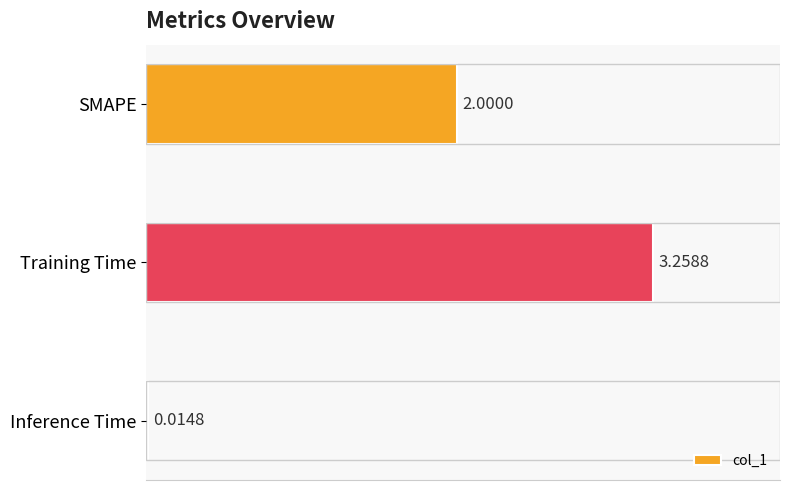

Are the bars horizontal?

Yes